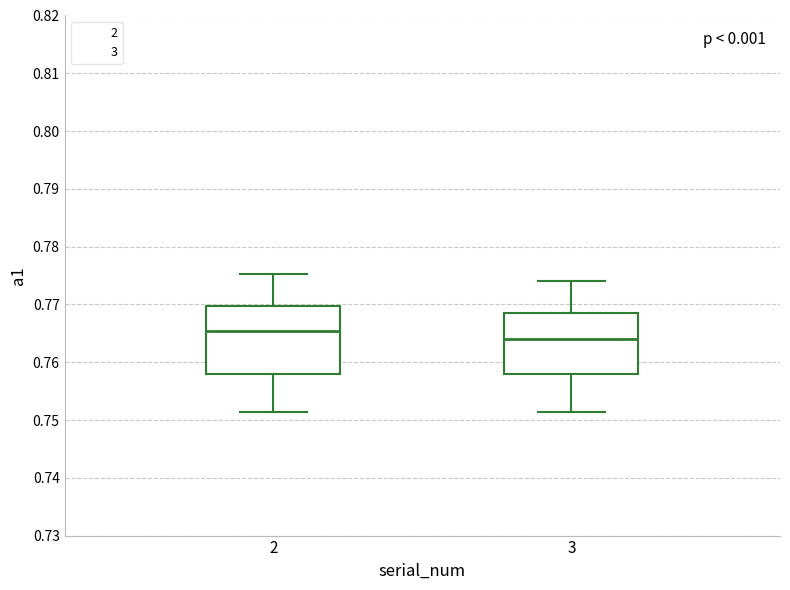

Where is the upper edge of the box at x = 2 on the y-axis? The values are not printed on the chart, so give them approximately, as read against the axis.

0.770